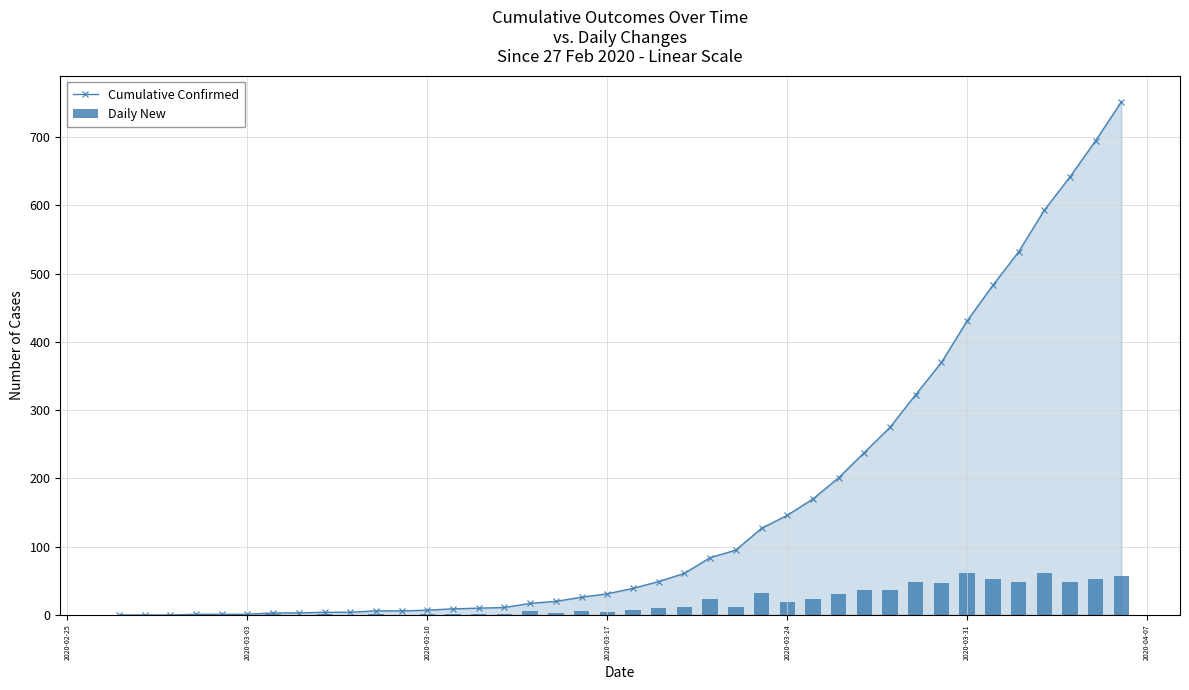

Is it true that Cumulative Confirmed equals 831 at 34?

False